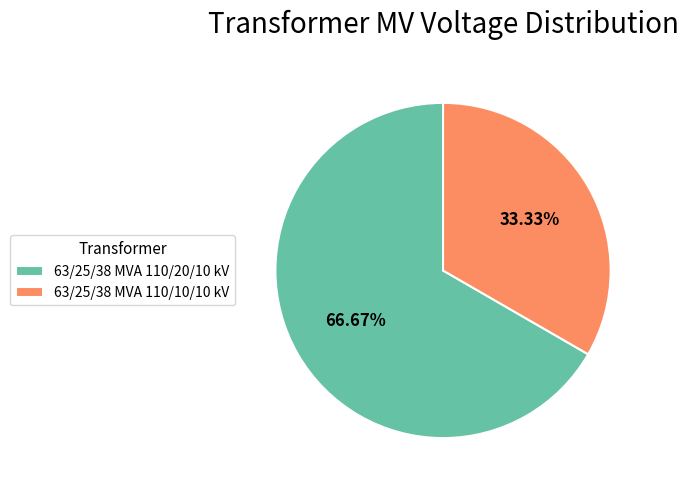

What is the total percentage of 63/25/38 MVA 110/10/10 kV and 63/25/38 MVA 110/20/10 kV?

100.0%